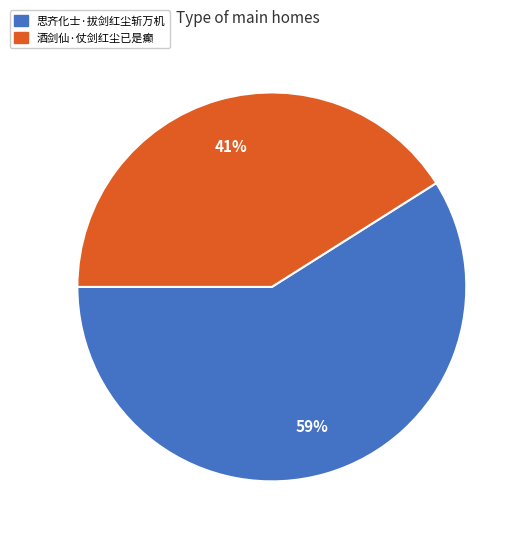

The 思齐化士·拔剑红尘斩万机 slice represents 59% of the pie. True or false?

True